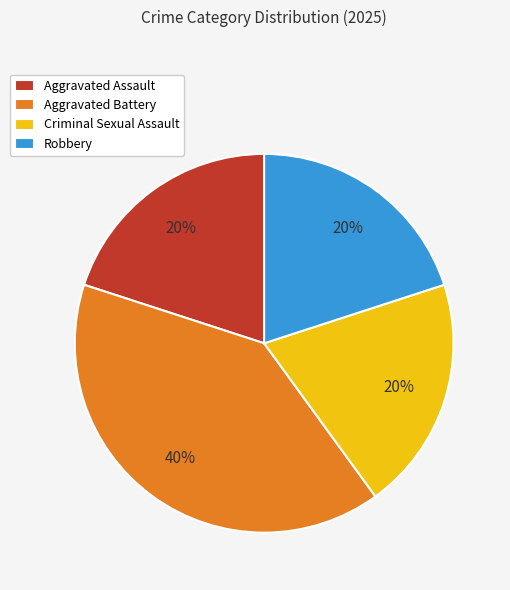

To the nearest percent, what is the difference between the largest and smallest slice percentages?

20%